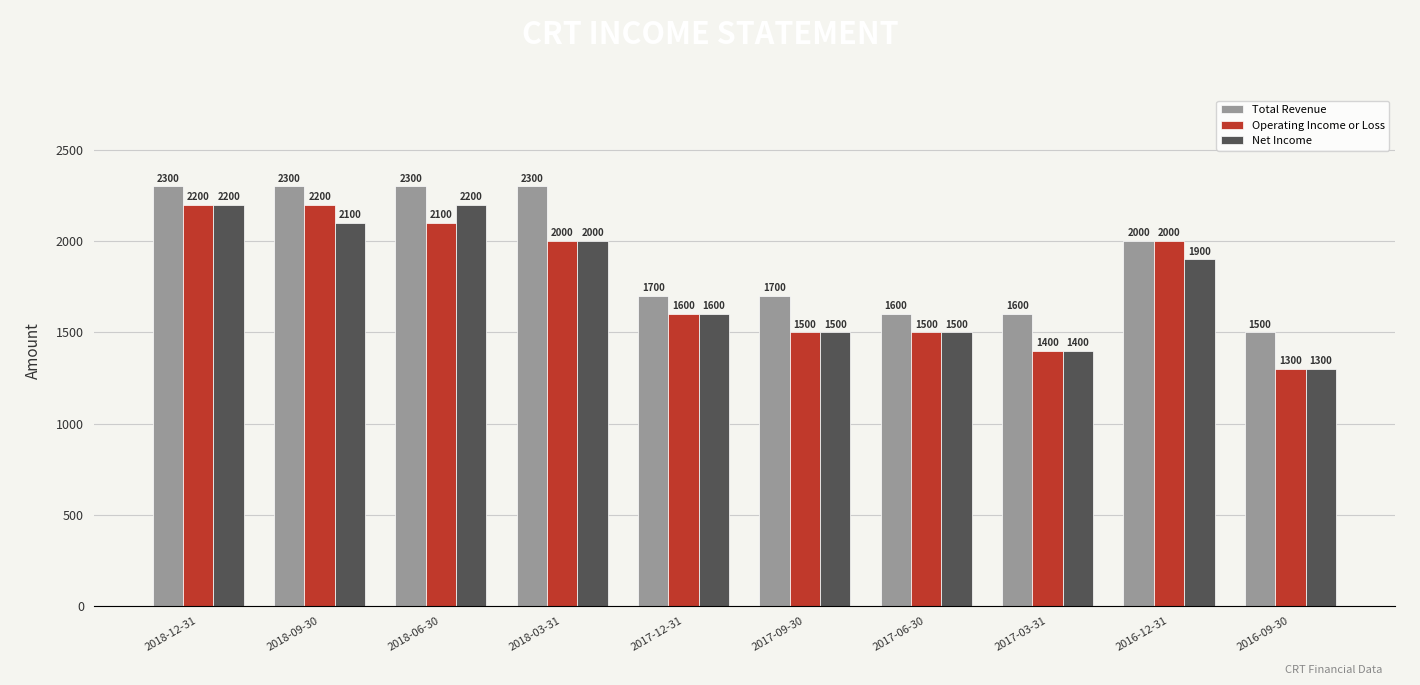

True or false: Net Income has a value of 1239 at 2018-09-30.

False